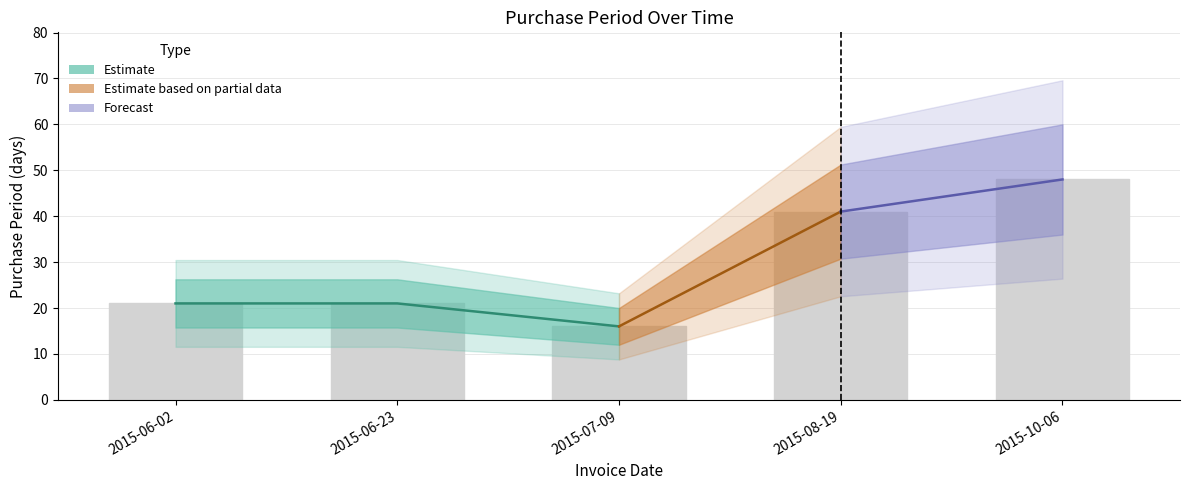

What is the average value?

29